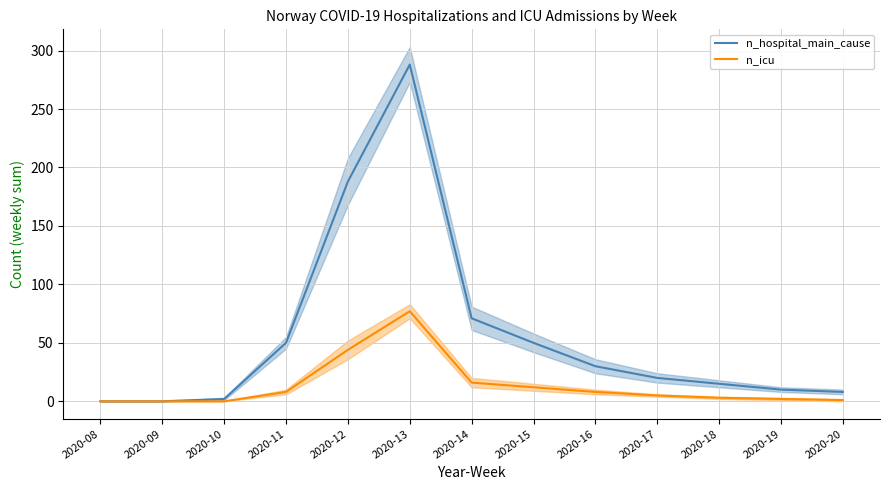

What is the value of the n_hospital_main_cause point at the 8th from the left?

50